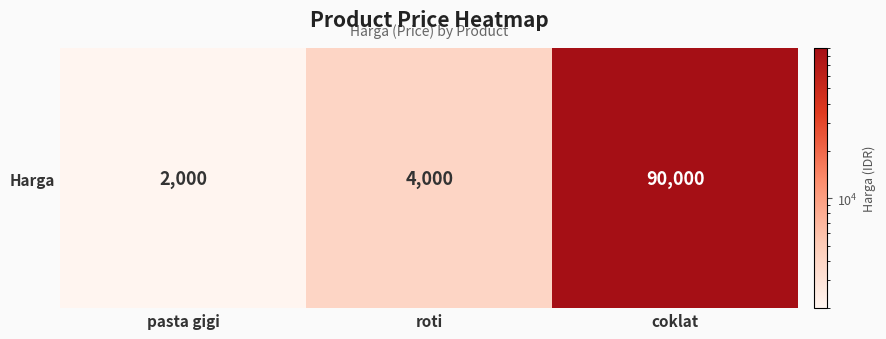

What is the average value?

32000